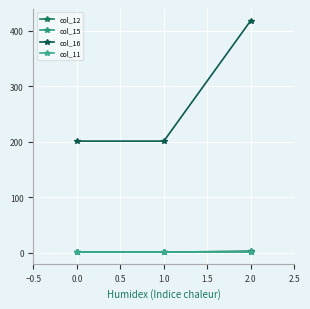

What is the lowest value of the col_11 series?

1